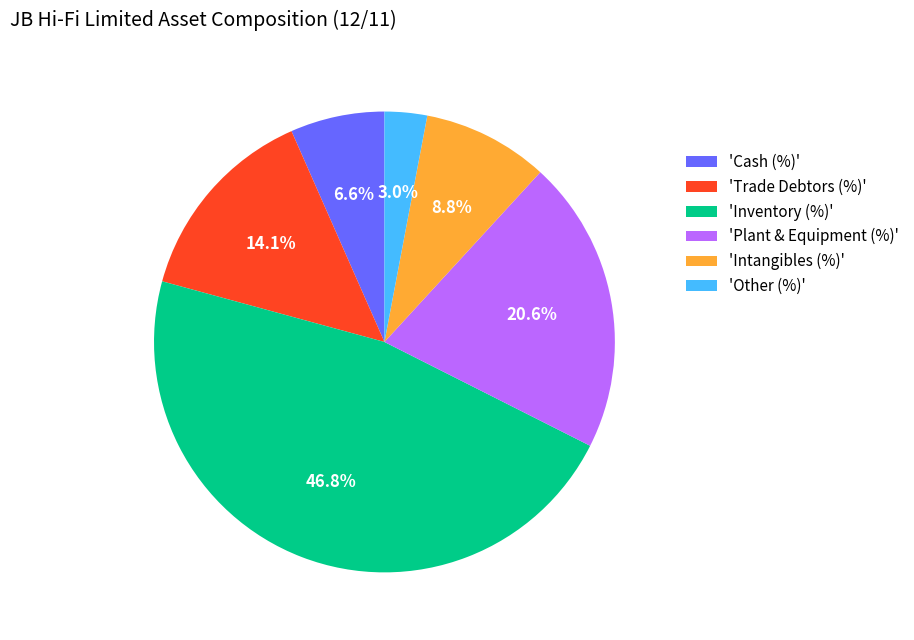

How many segments does this pie chart have?

6